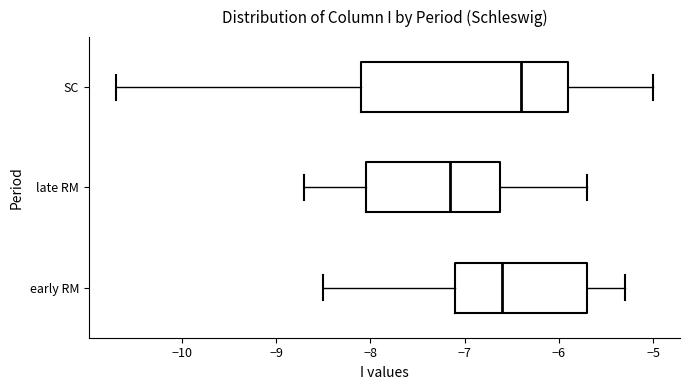

Reading bottom to top, read every box against the x-axis: the position of its median line, the range the box covers, and the ends of its whiskers. The values are not printed on the chart, so give them approximately, as read against the axis.

early RM: median -6.6, box -7.1 to -5.7, whiskers -8.5 to -5.3
late RM: median -7.1, box -8.0 to -6.6, whiskers -8.7 to -5.7
SC: median -6.4, box -8.1 to -5.9, whiskers -10.7 to -5.0